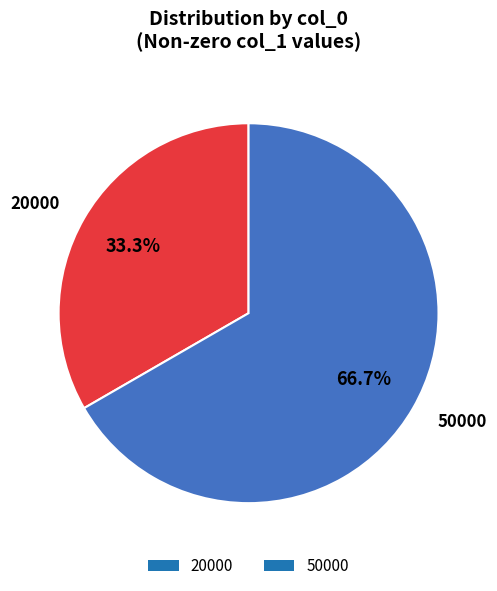

To the nearest percent, what portion does 20000 represent?

33%